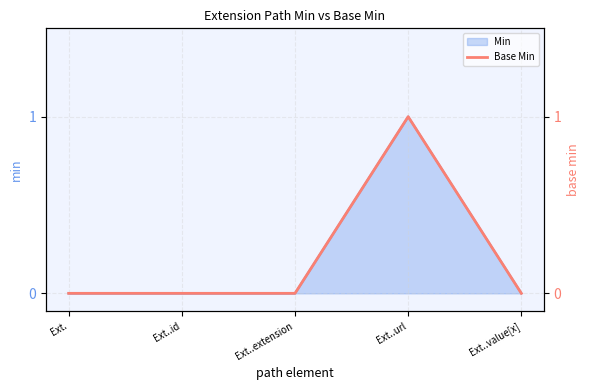

Reading right to left, extract all data points from this chart.

Ext..value[x]=0	Ext..url=1	Ext..extension=0	Ext..id=0	Ext.=0